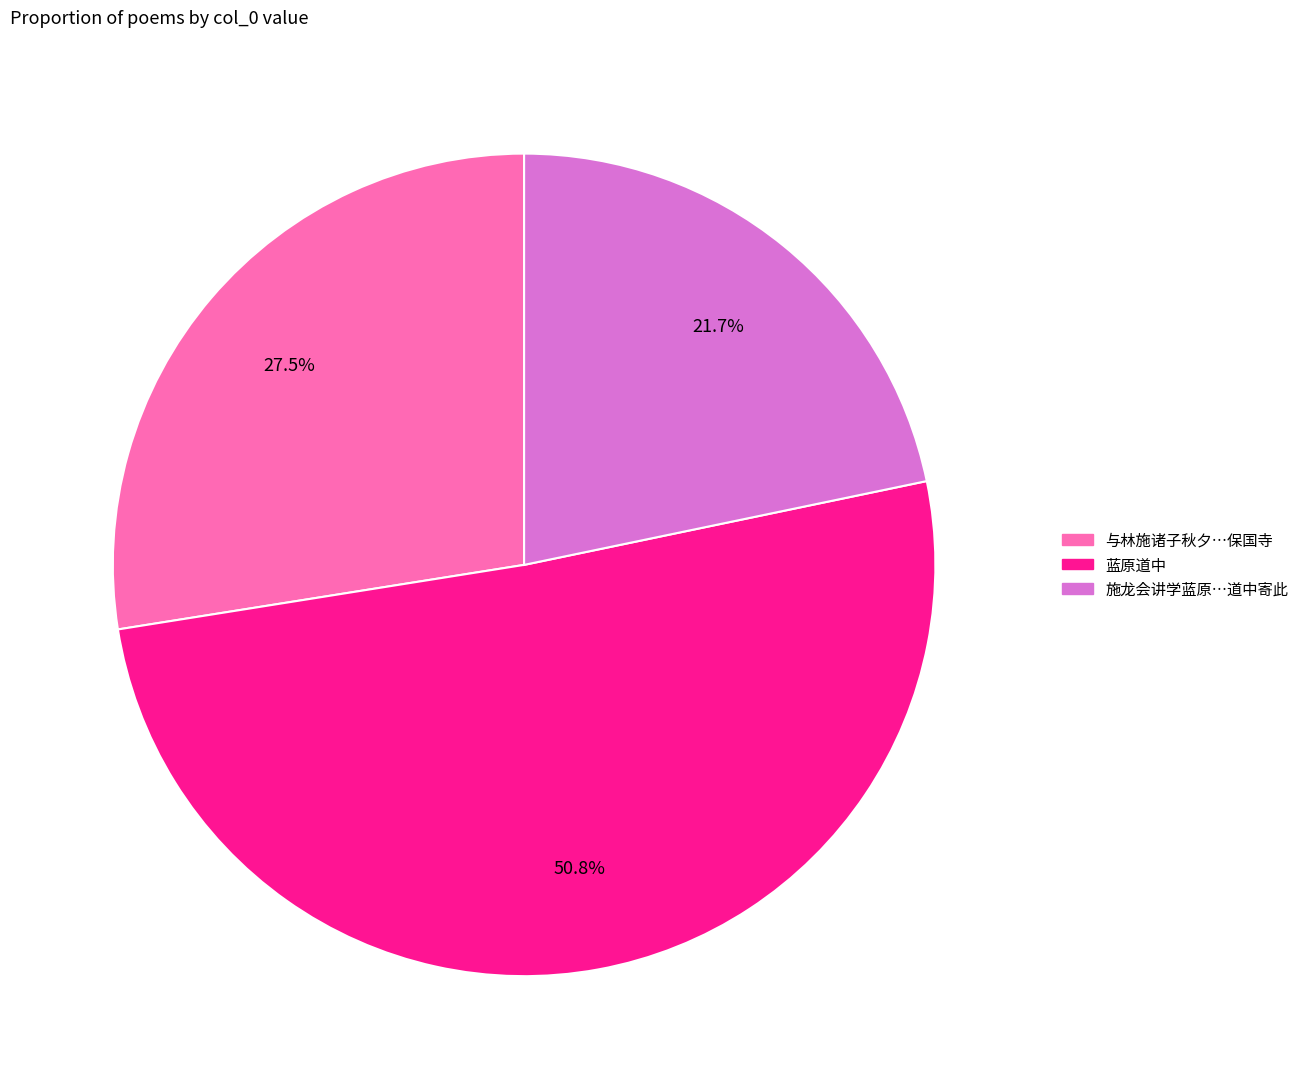

Is there any slice that represents more than half of the pie?

Yes